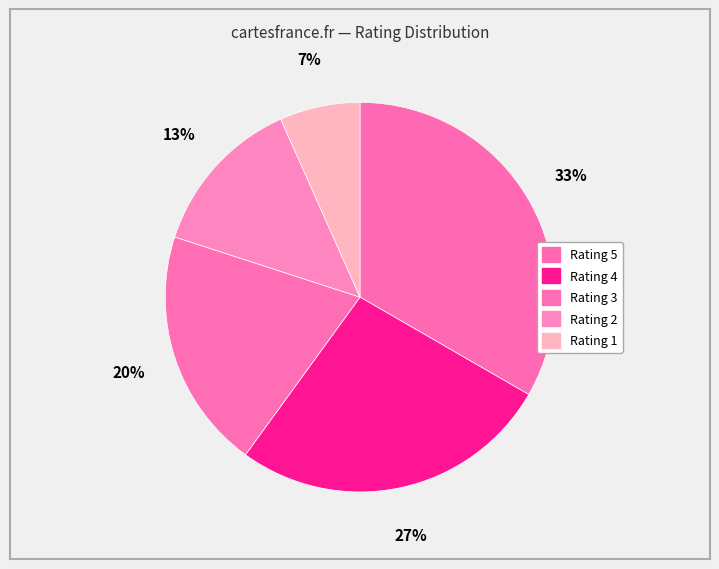

How many segments does this pie chart have?

5